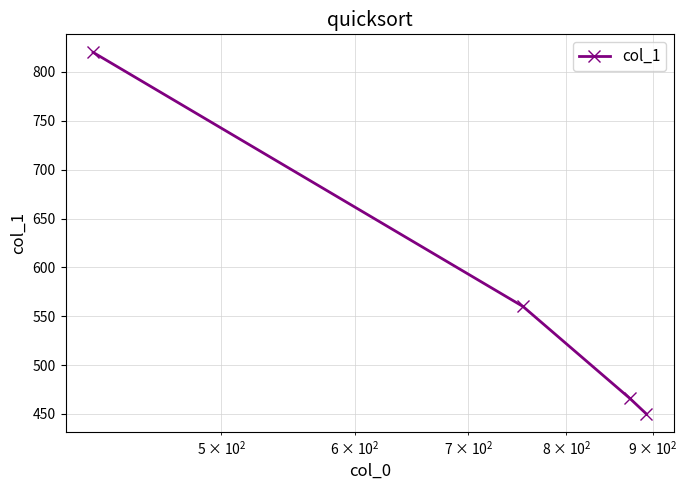

What is the value of the 2nd point from the left?

560